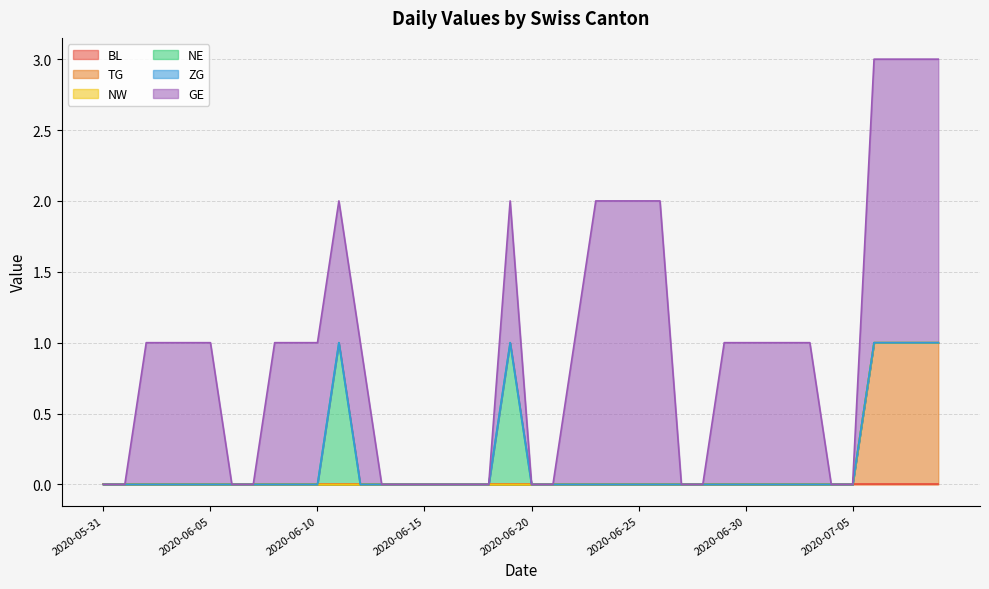

True or false: TG and ZG cross at least once.

False